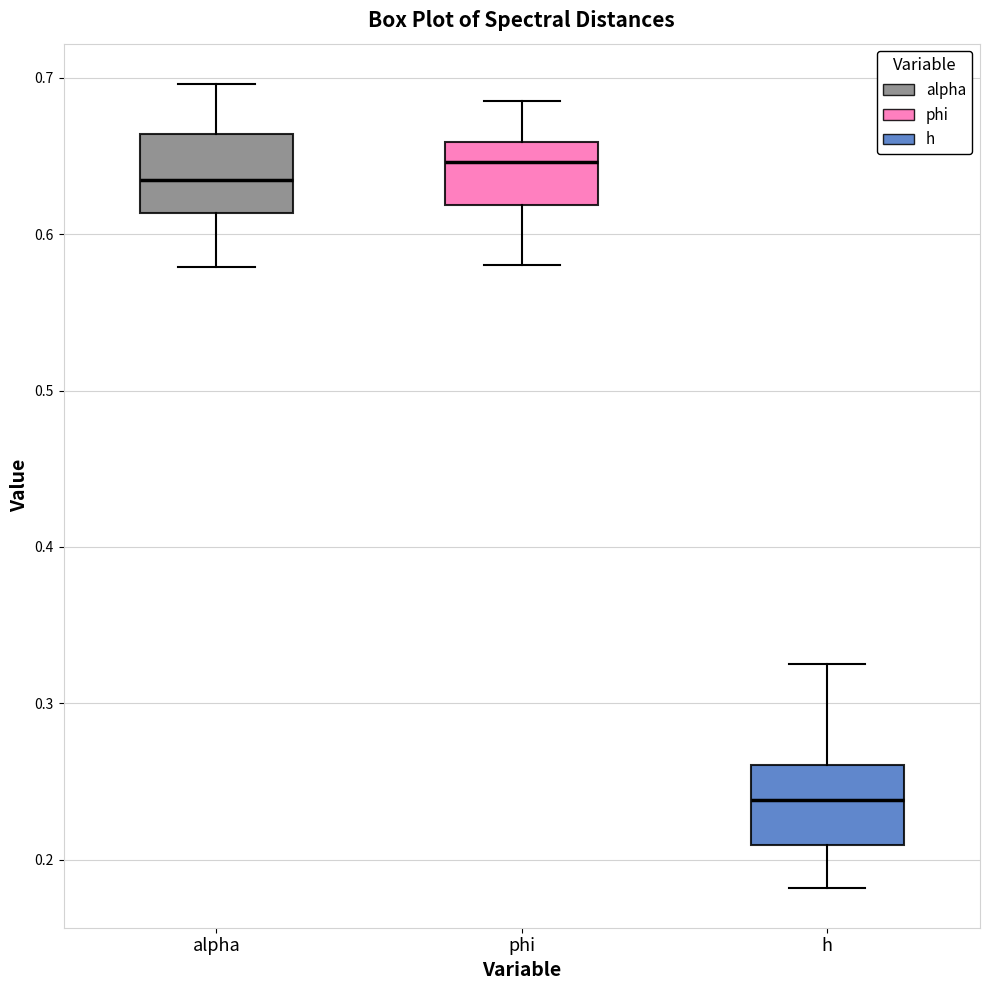

Which box's median line is the lowest?

h